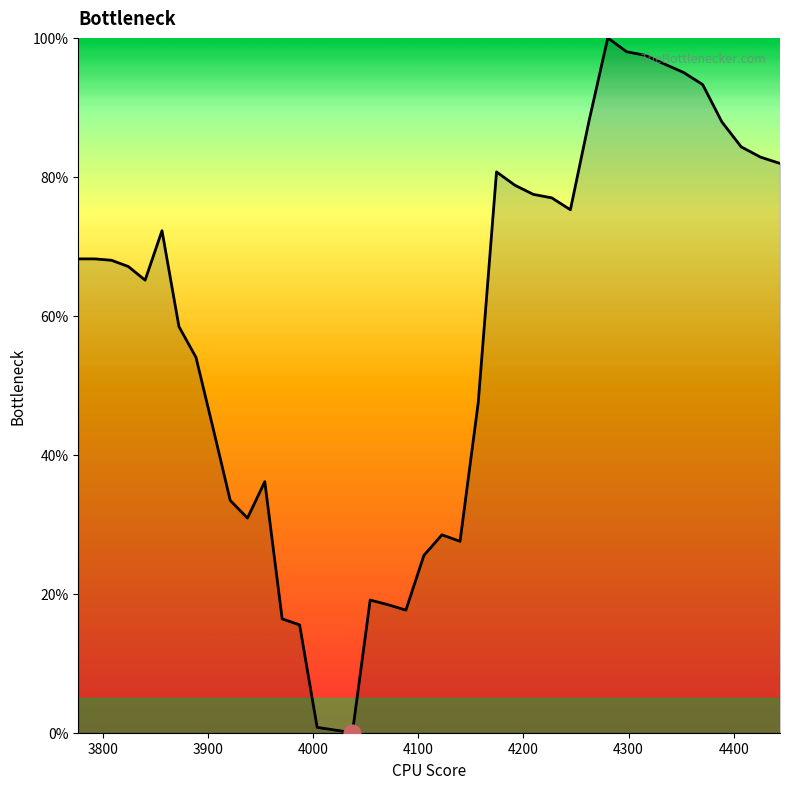

Does the chart display data point markers on the line(s)?

No